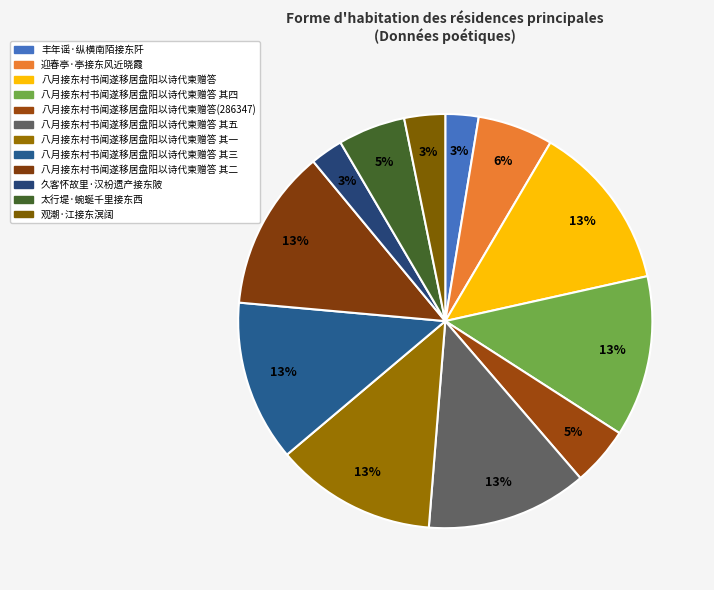

Count the number of slices in the pie.

12